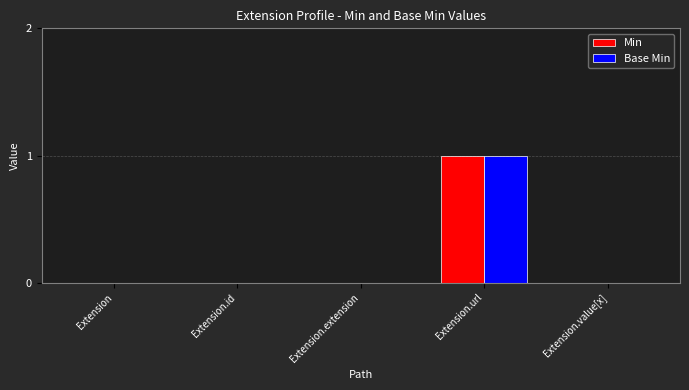

Reading left to right, transcribe all the data shown in this chart.

Min: 0	0	0	1	0
Base Min: 0	0	0	1	0